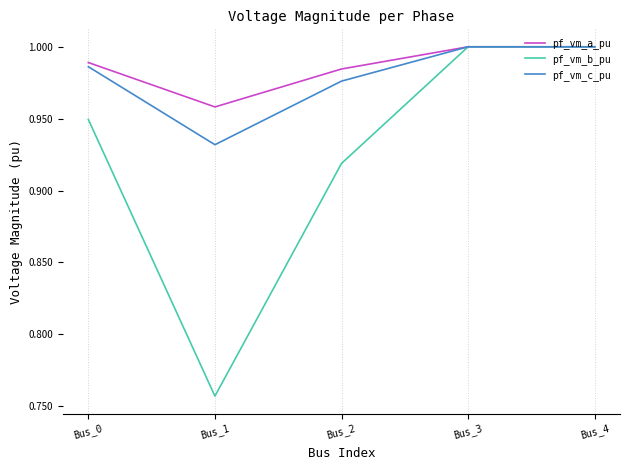

At which label is pf_vm_b_pu closest to 0?

Bus_1